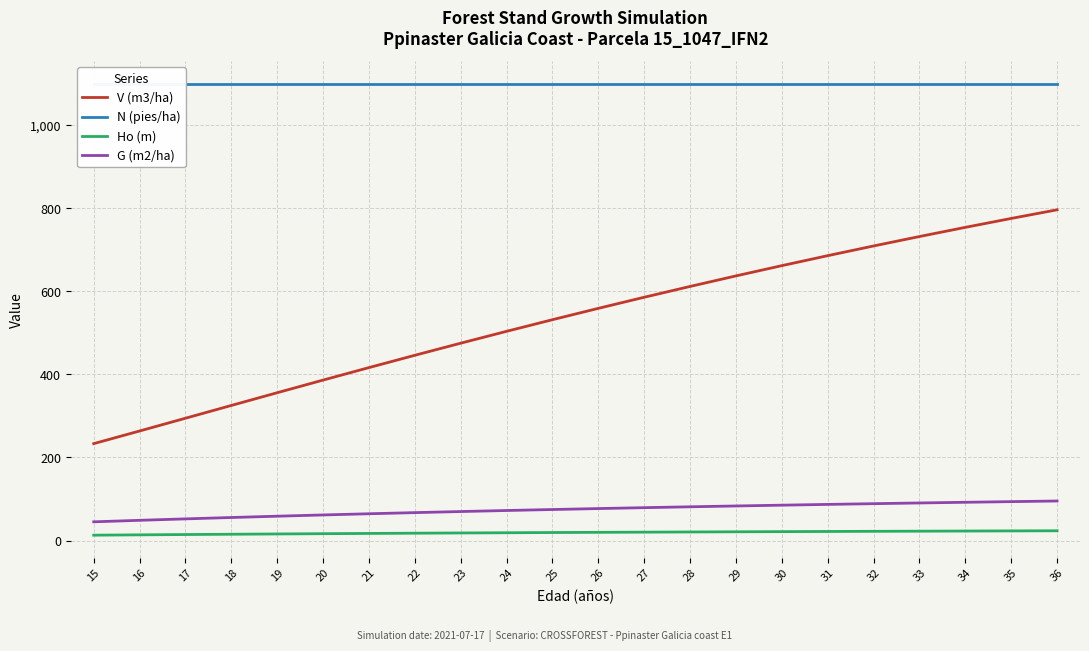

At which label does G (m2/ha) reach its peak?

36